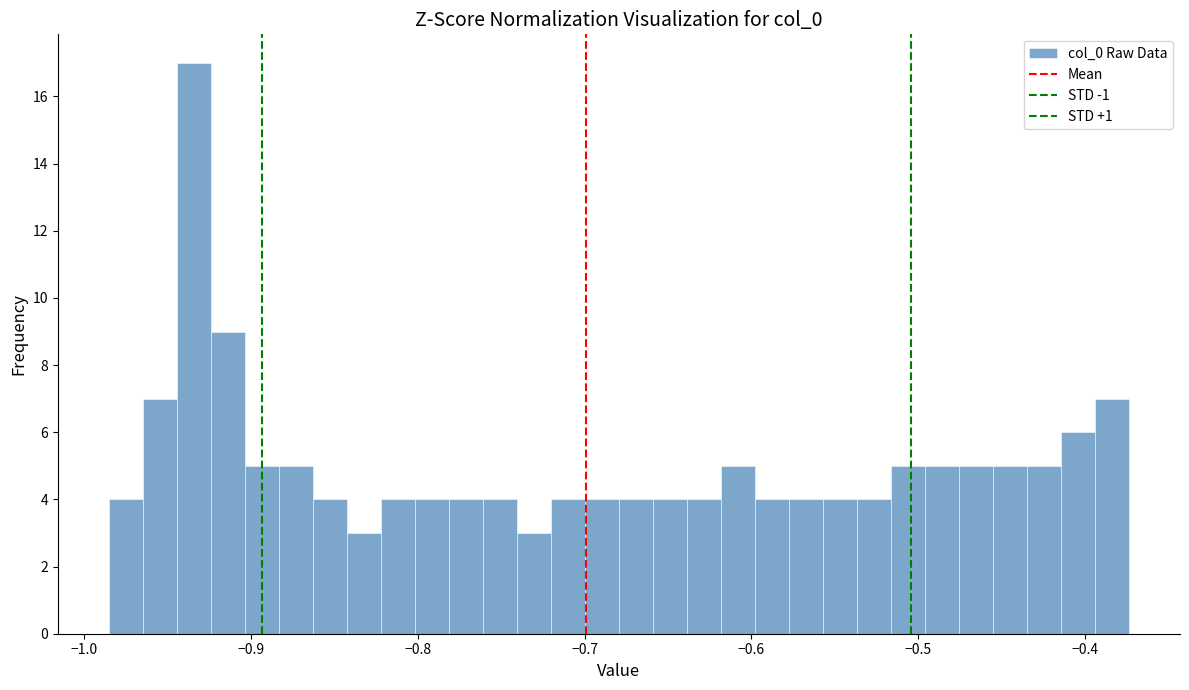

Around what value on the x-axis is the tallest bar? Give the approximate position of its centre, as read against the axis.

-0.93